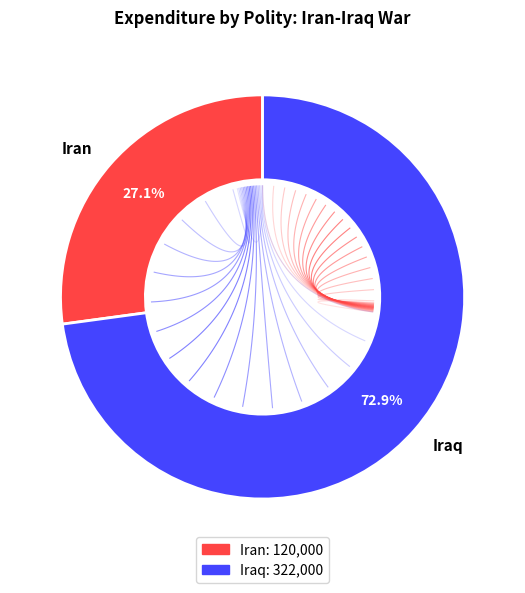

To the nearest percent, what is the combined percentage of Iran and Iraq?

100%